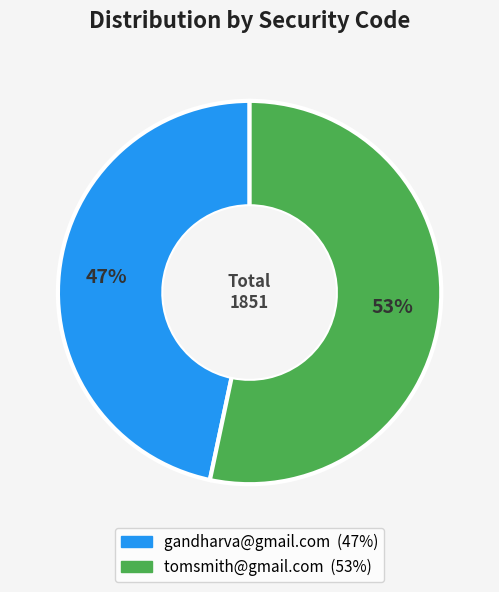

Count the number of slices in the pie.

2